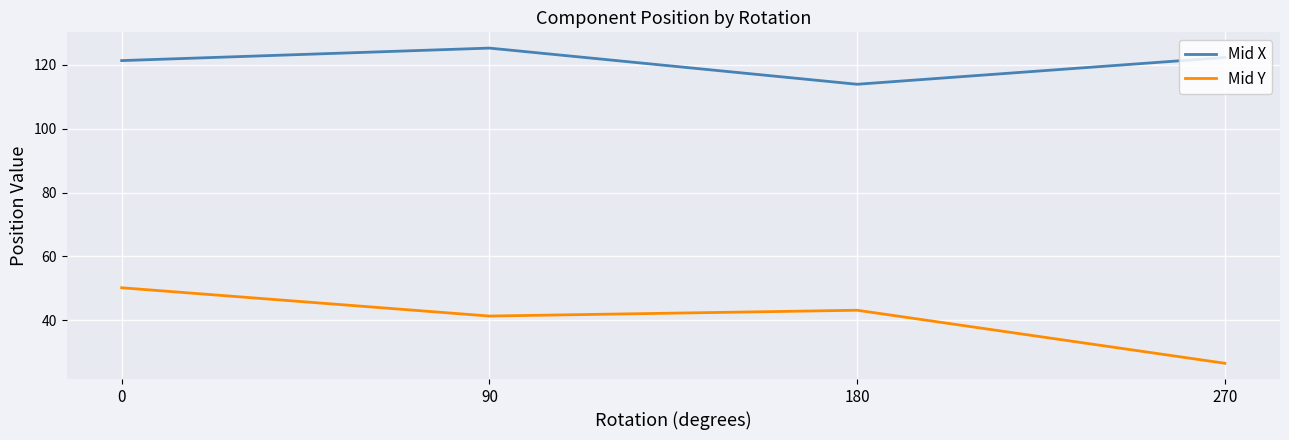

True or false: Mid Y and Mid X intersect in this chart.

False